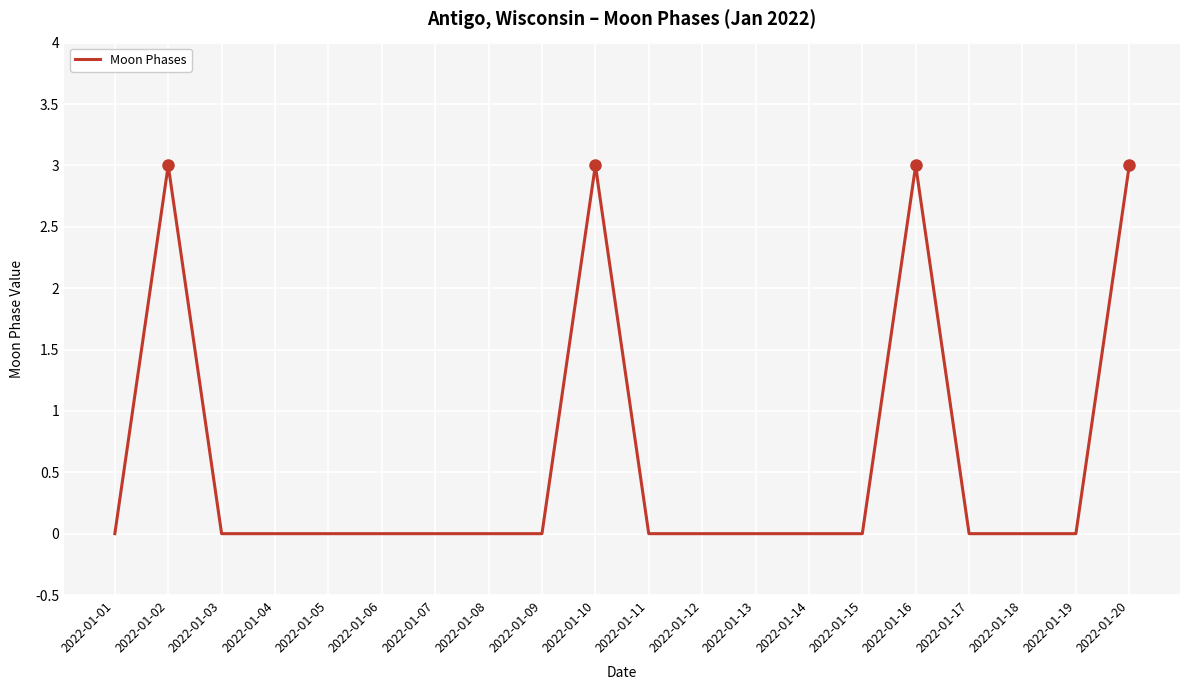

How many series are shown in this chart?

1